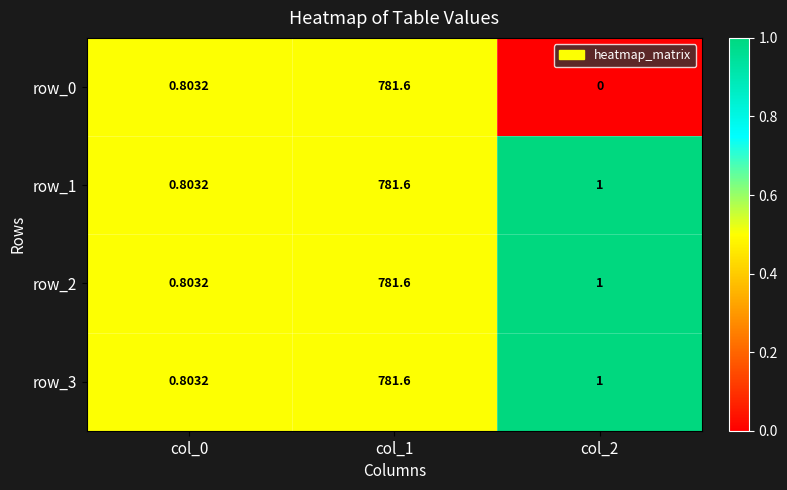

How many distinct data groups are displayed?

4